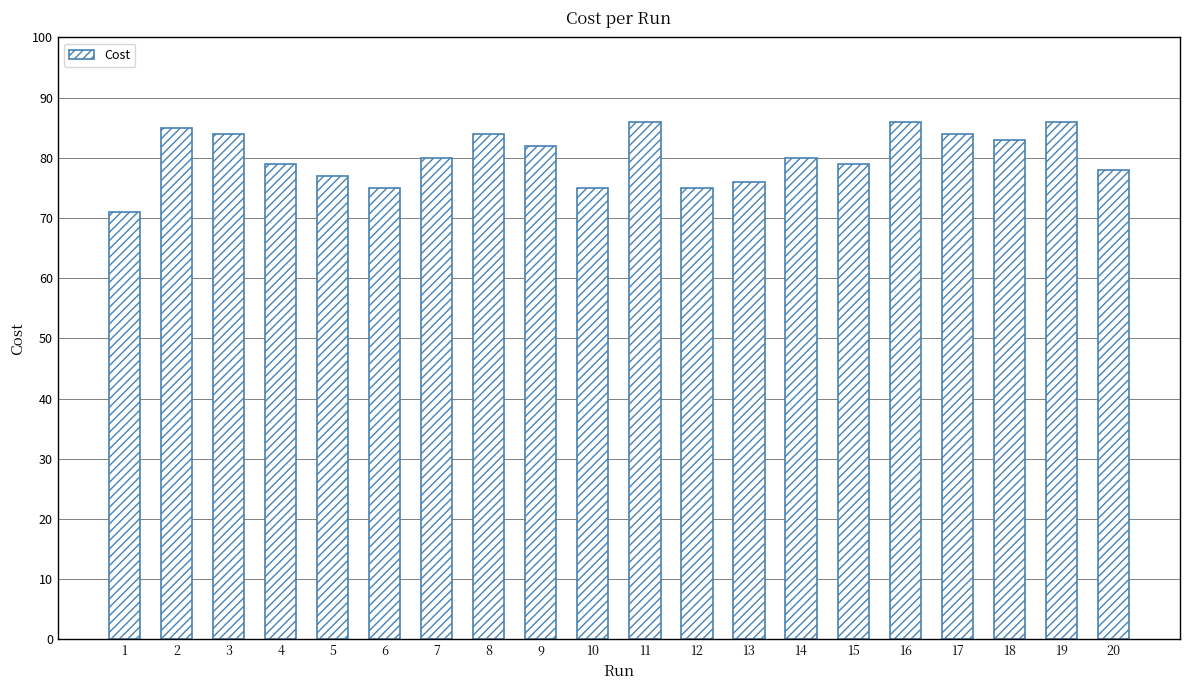

The value at 10 is 23.7. True or false?

False